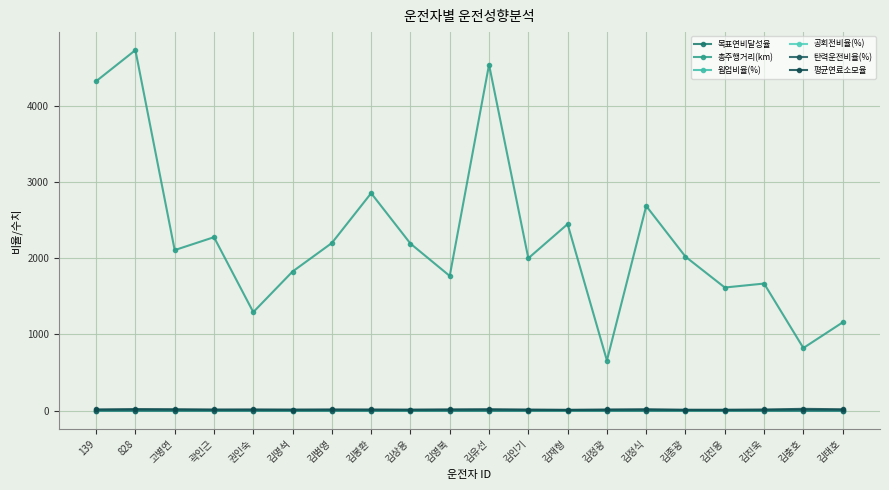

At how many categories does at least one series exceed 1268?

17